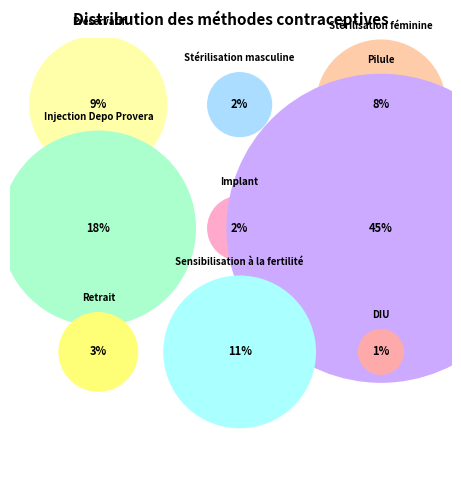

Which category has the biggest portion of the pie?

Pilule